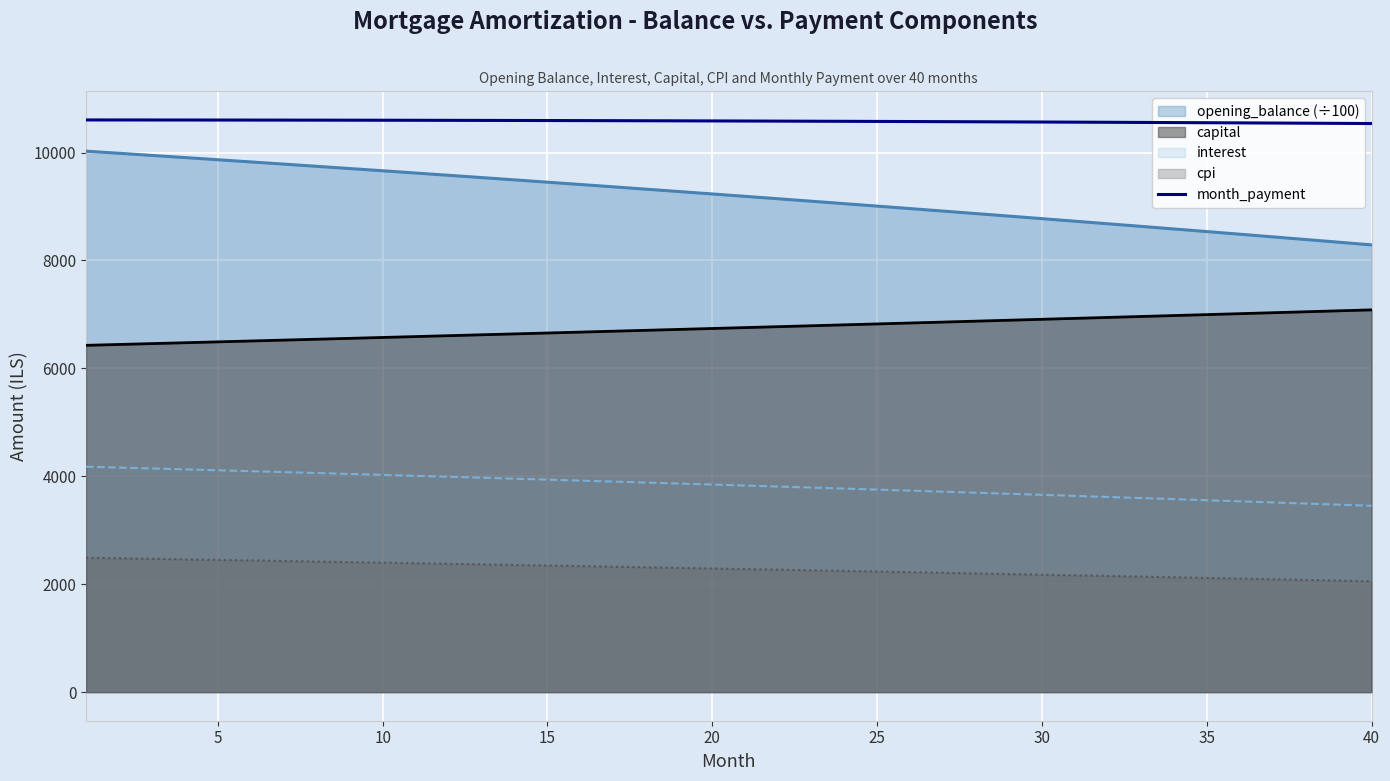

True or false: the data has more than 1 interior local peaks.

False